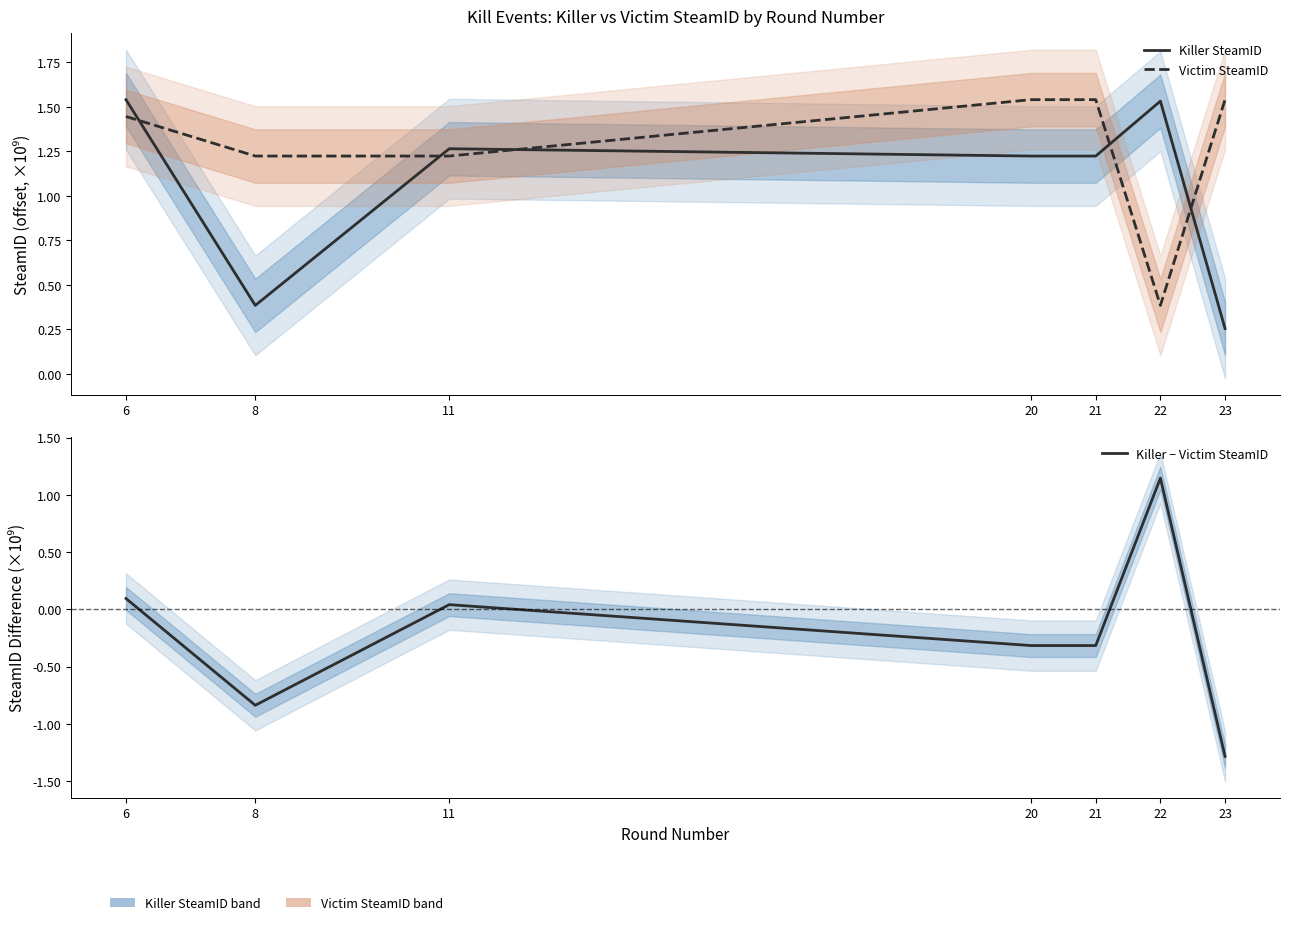

Is the value of Victim SteamID at 21 greater than the value of Killer − Victim SteamID at 21?

Yes